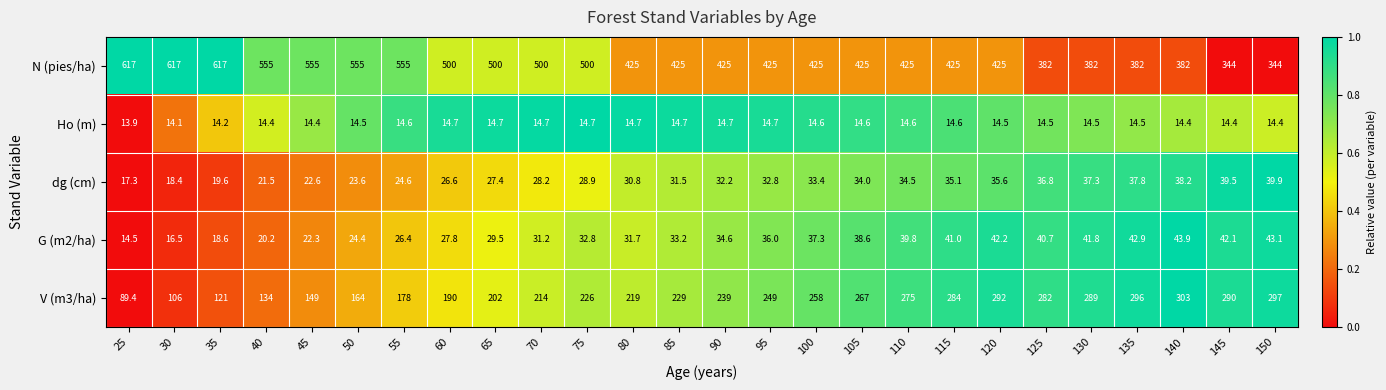

What is the sum of the V (m3/ha) values at 120 and 115?

576.0